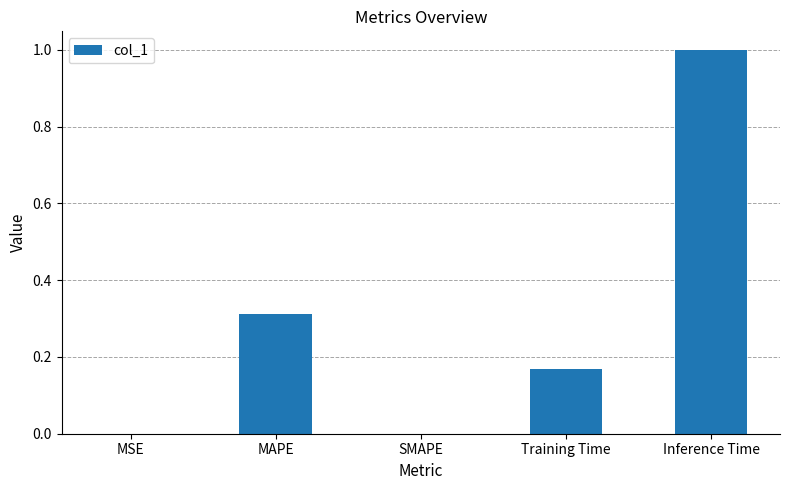

True or false: the data shows 1.0 at Inference Time.

True